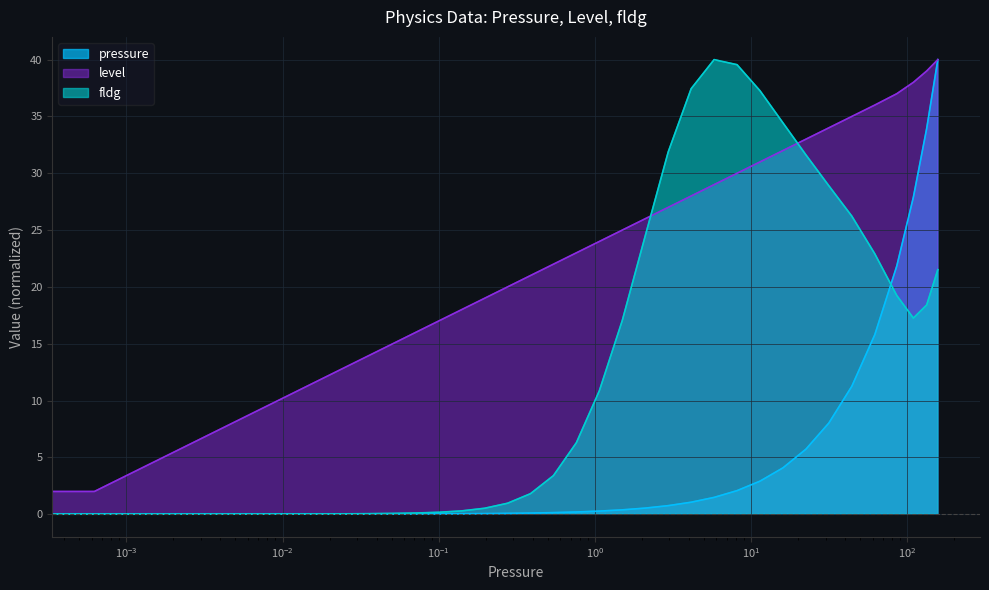

What is the spread (max minus min) of values at 0.0508234?

15.0